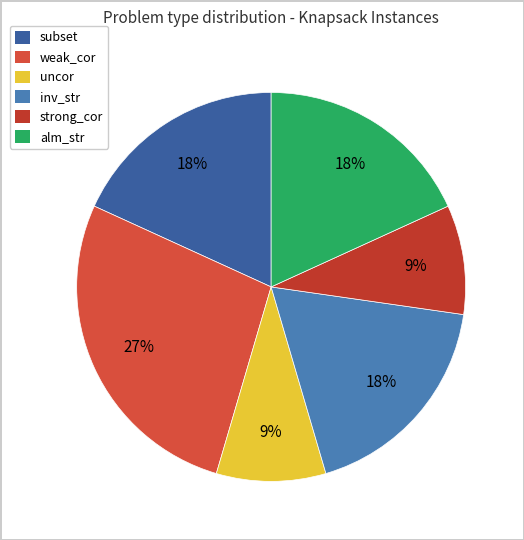

Which slice is the largest?

weak_cor